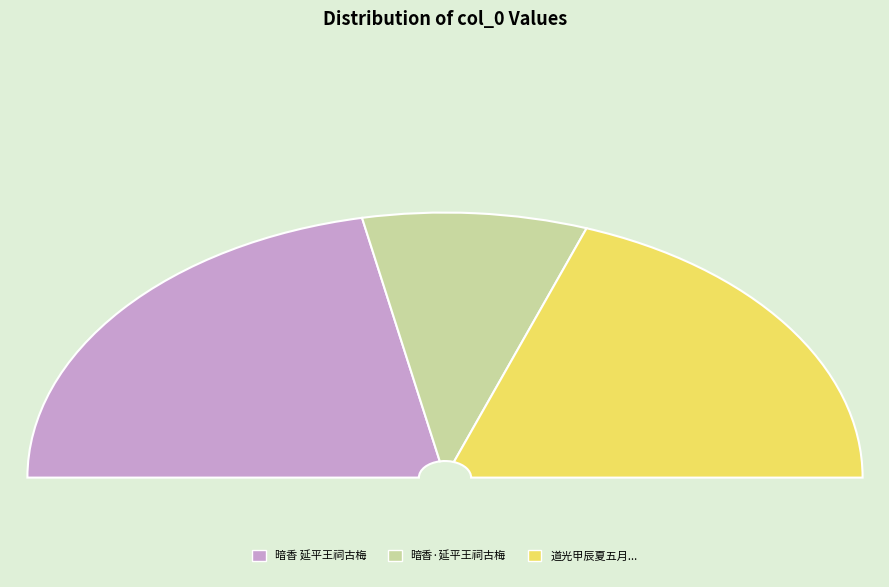

To the nearest percent, what is the combined percentage of 暗香 延平王祠古梅，相传王时物也 and 暗香·延平王祠古梅，相传王时物也?

61%